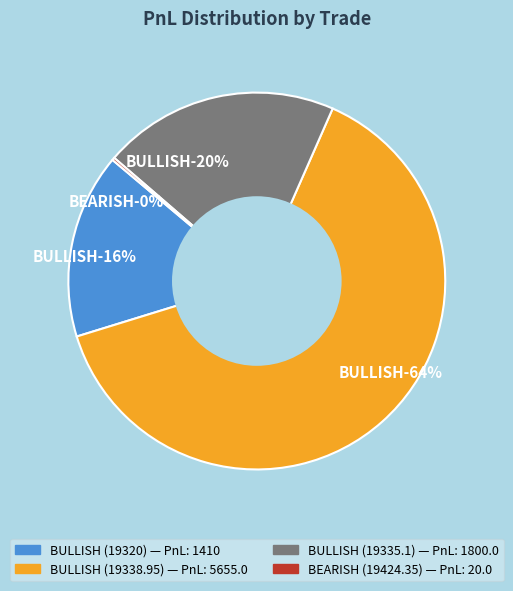

True or false: BULLISH (19320) accounts for 16% of the total.

True